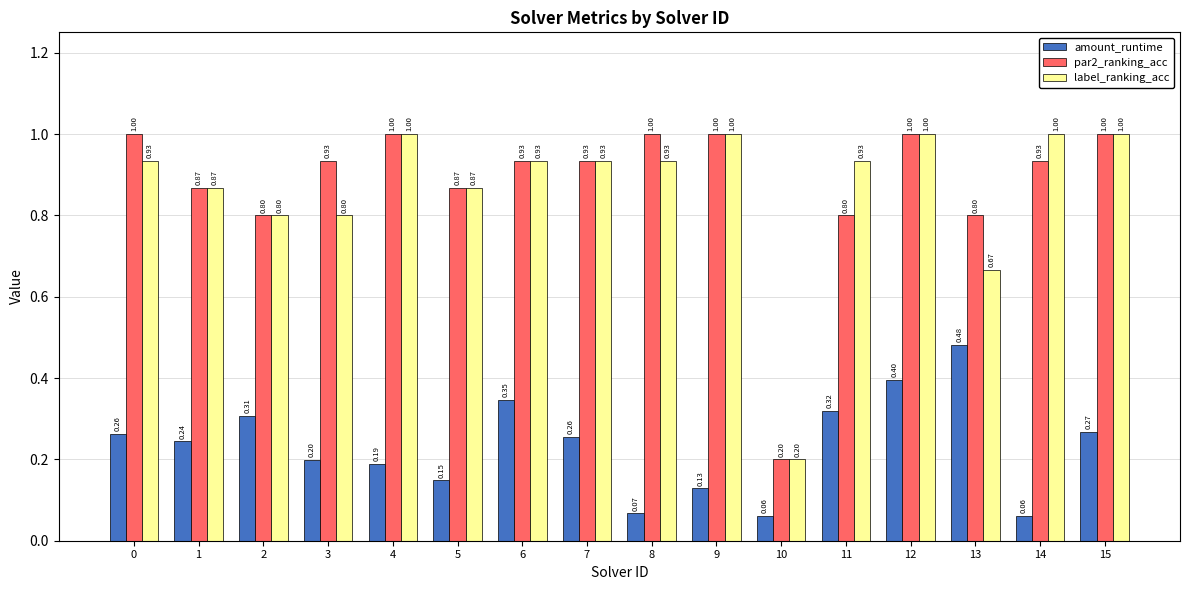

Which series changed the most between 1 and 11?

amount_runtime